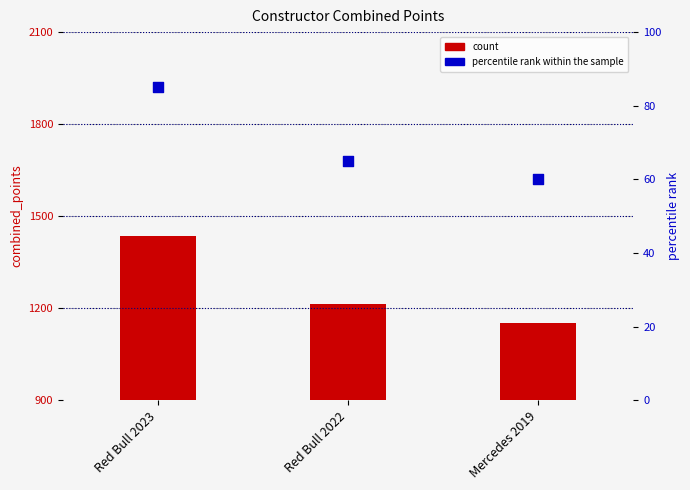

Which series has the largest total across all categories?

combined_points